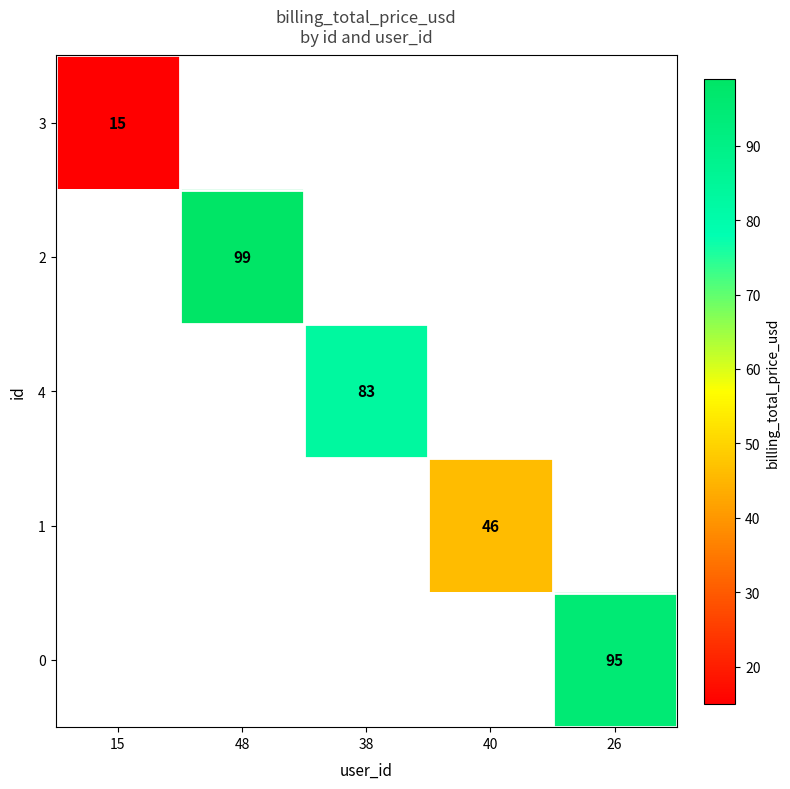

Is it true that 4 equals 31 at 38?

False